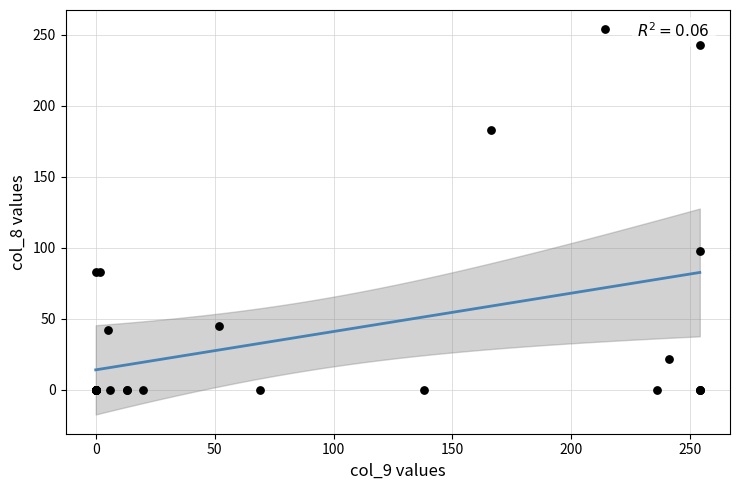

What Y value in the scatter plot is closest to 127?

98